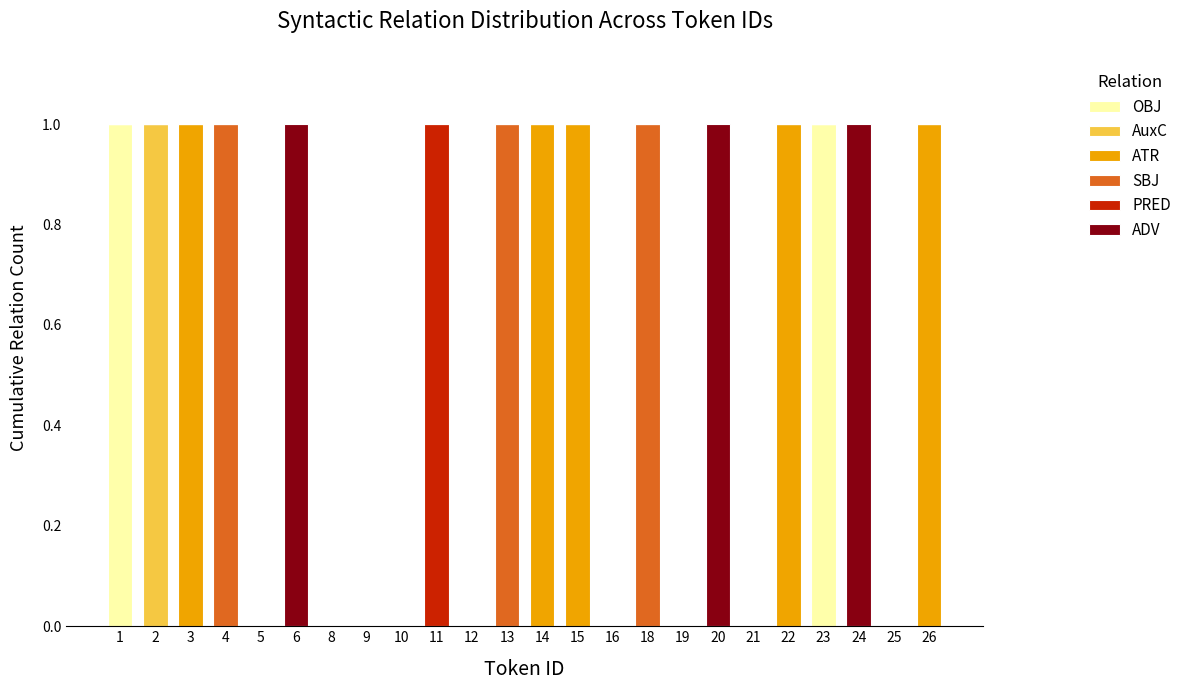

True or false: OBJ has a value of -1 at 19.

False